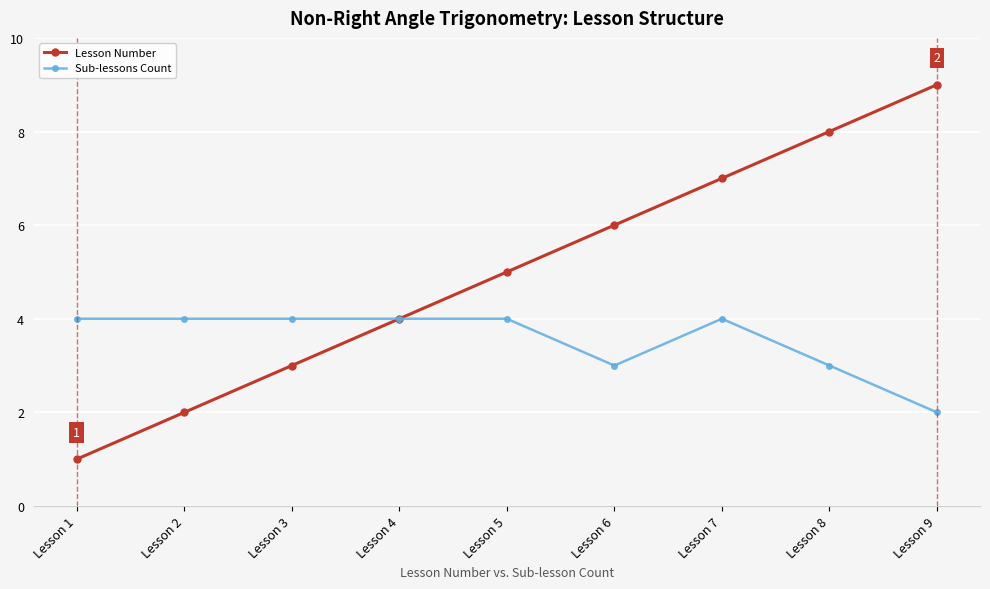

Reading left to right, transcribe all the data shown in this chart.

Lesson Number: 1	2	3	4	5	6	7	8	9
Sub-lessons Count: 4	4	4	4	4	3	4	3	2